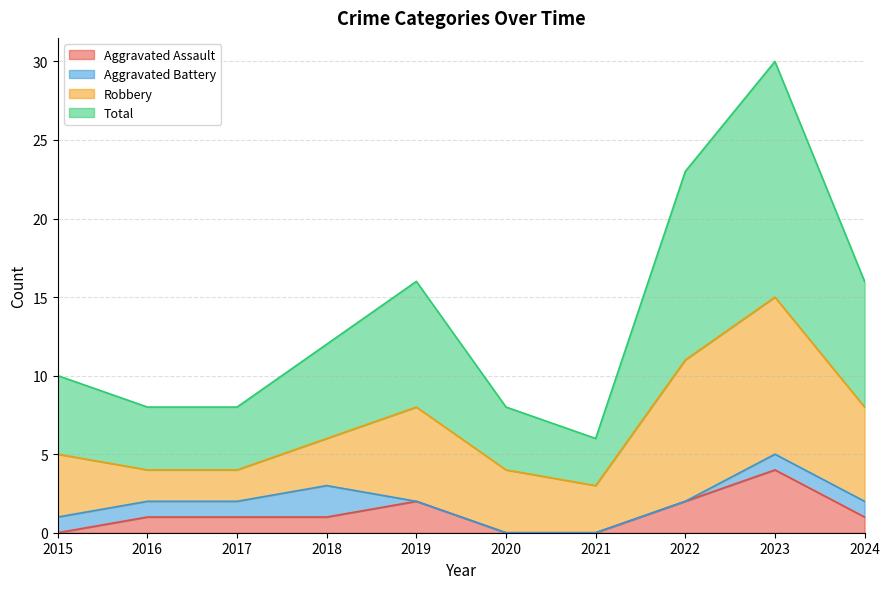

At which category does the chart reach its minimum across all series?

2015